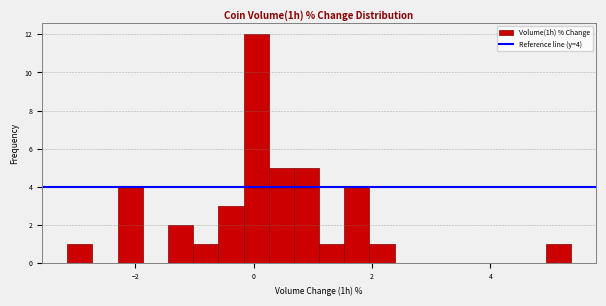

Around what value on the x-axis is the tallest bar? Give the approximate position of its centre, as read against the axis.

0.0